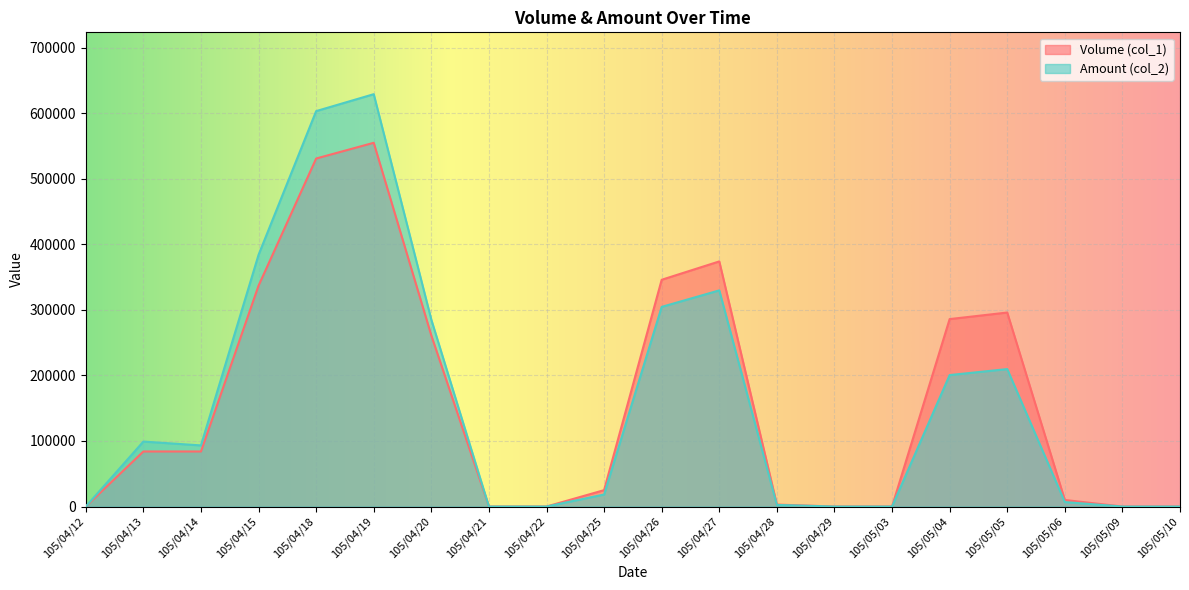

What is the sum of all Amount (col_2) values?

3166330